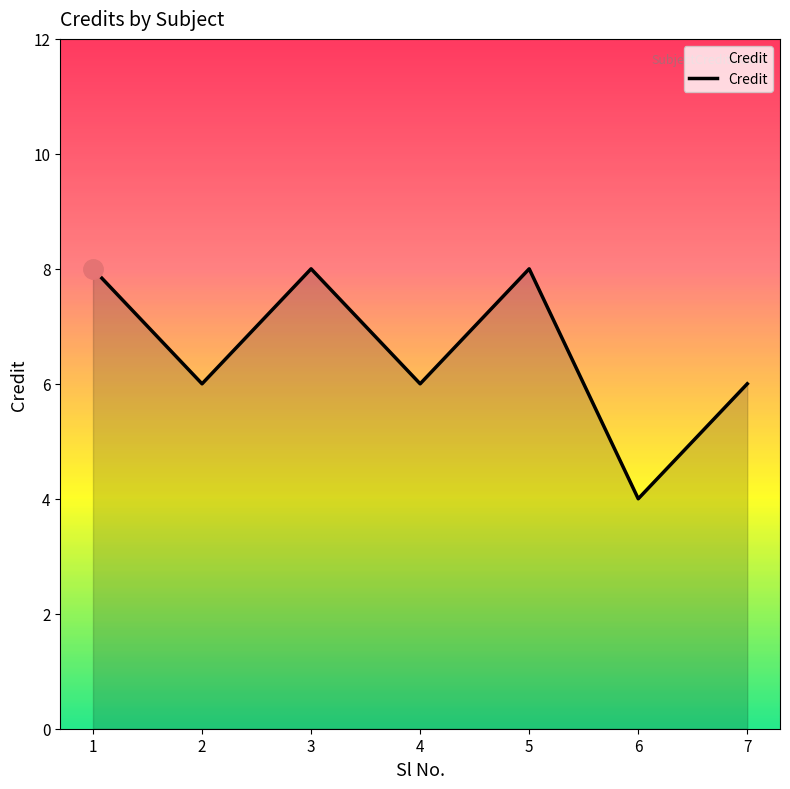

Between 7 and 5, which is larger?

5